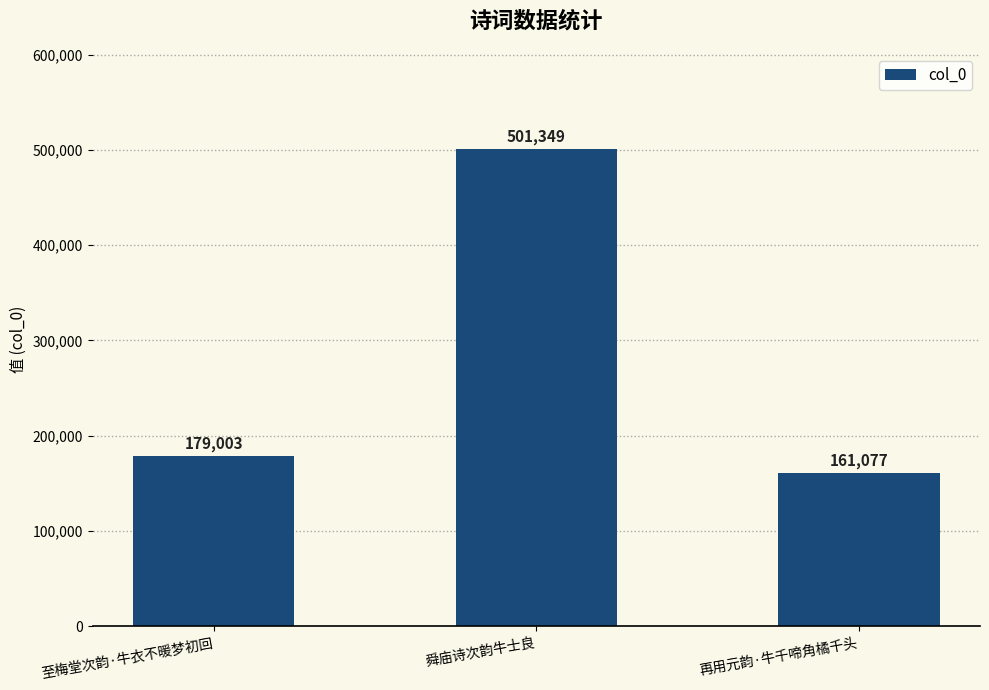

Does the chart contain stacked bars?

No